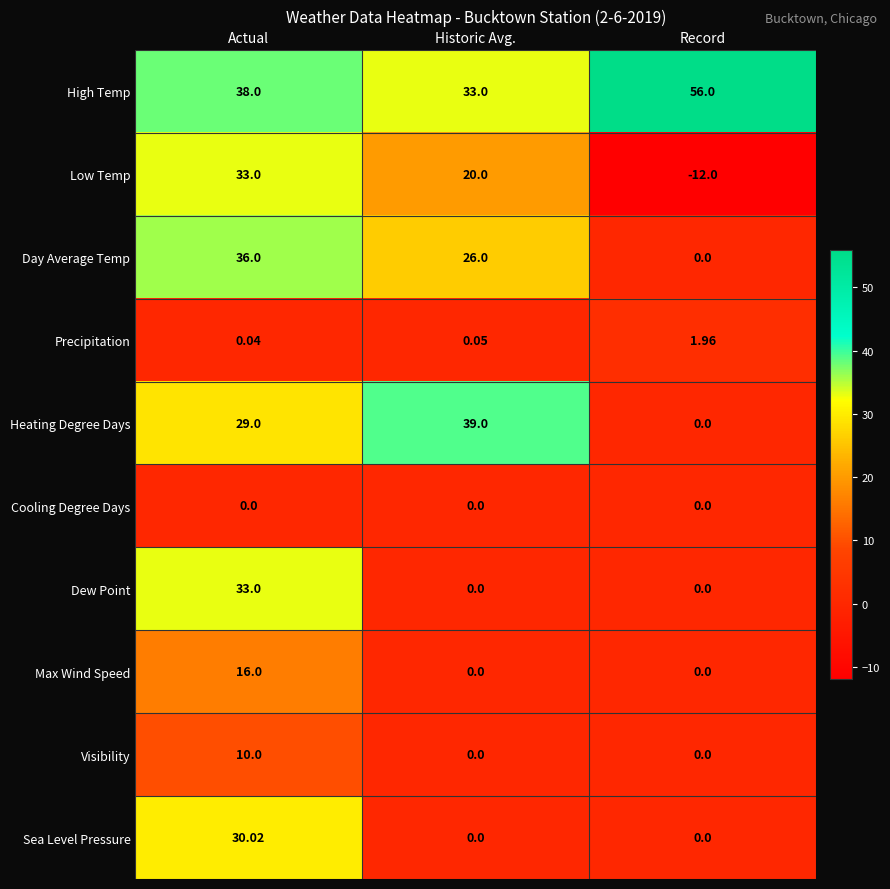

List the labels in order of High Temp value, smallest first.

Historic Avg., Actual, Record